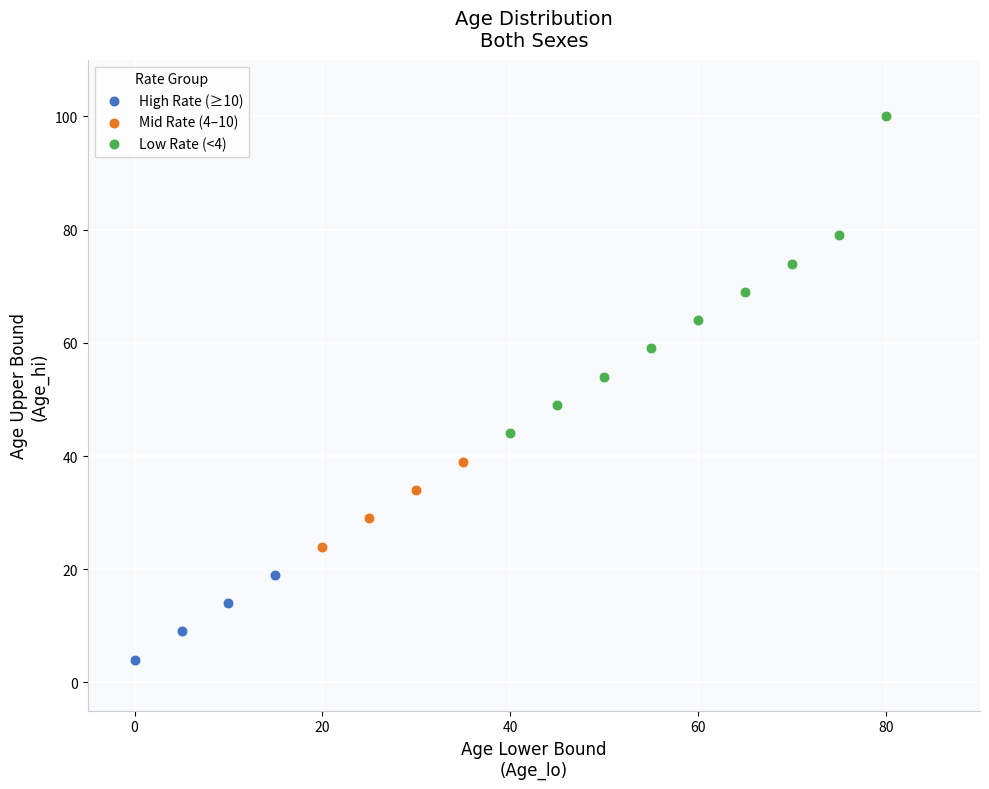

Which series reaches the minimum Y coordinate?

High Rate (≥10)